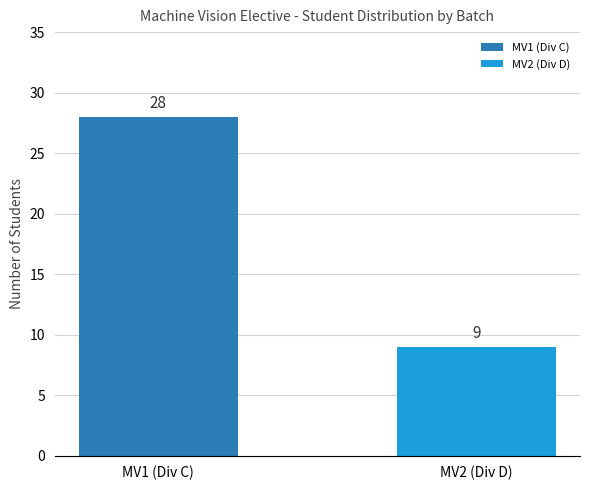

What is the ratio of the value at MV2 (Div D) to the value at MV1 (Div C)?

0.3